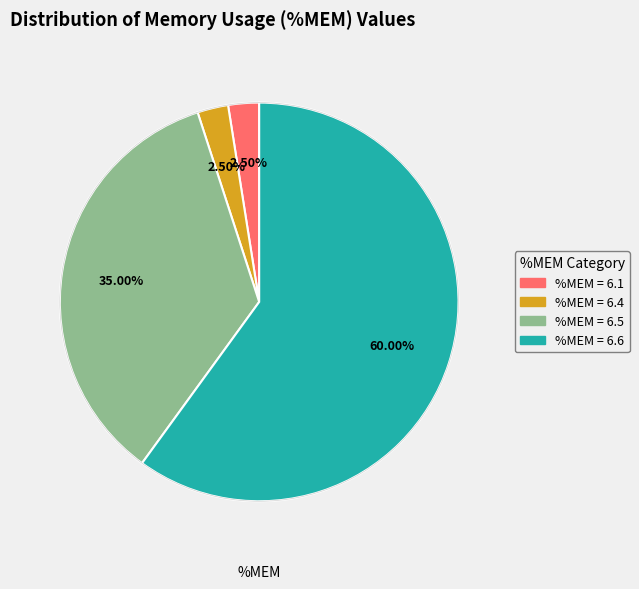

Count the number of slices in the pie.

4